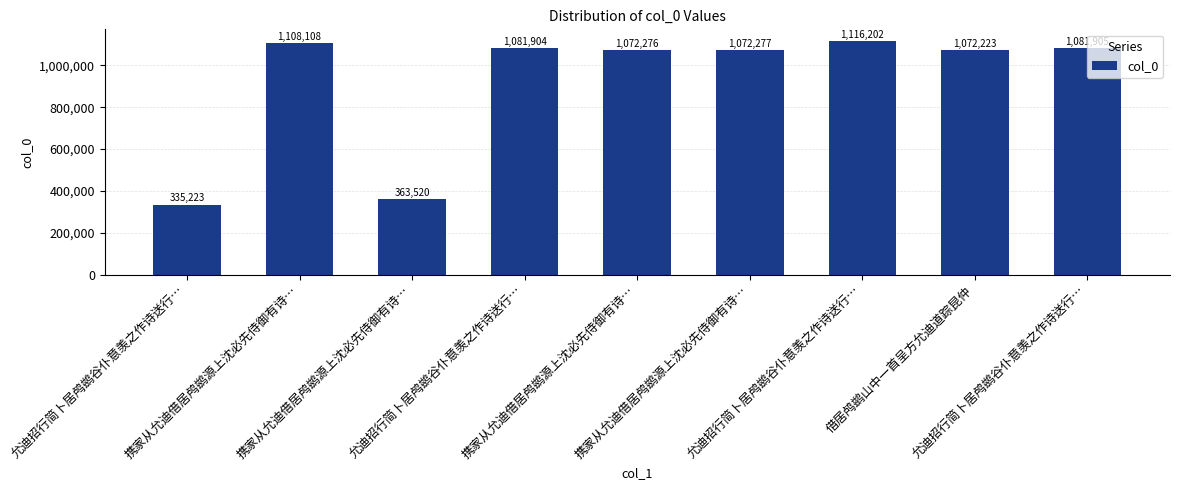

Rank the categories by value from highest to lowest.

允迪招行简卜居鸬鹚谷仆意羡之作诗送行…, 携家从允迪借居鸬鹚源上沈必先侍御有诗…, 允迪招行简卜居鸬鹚谷仆意羡之作诗送行…, 允迪招行简卜居鸬鹚谷仆意羡之作诗送行…, 携家从允迪借居鸬鹚源上沈必先侍御有诗…, 携家从允迪借居鸬鹚源上沈必先侍御有诗…, 借居鸬鹚山中一首呈方允迪道踪昆仲, 携家从允迪借居鸬鹚源上沈必先侍御有诗…, 允迪招行简卜居鸬鹚谷仆意羡之作诗送行…